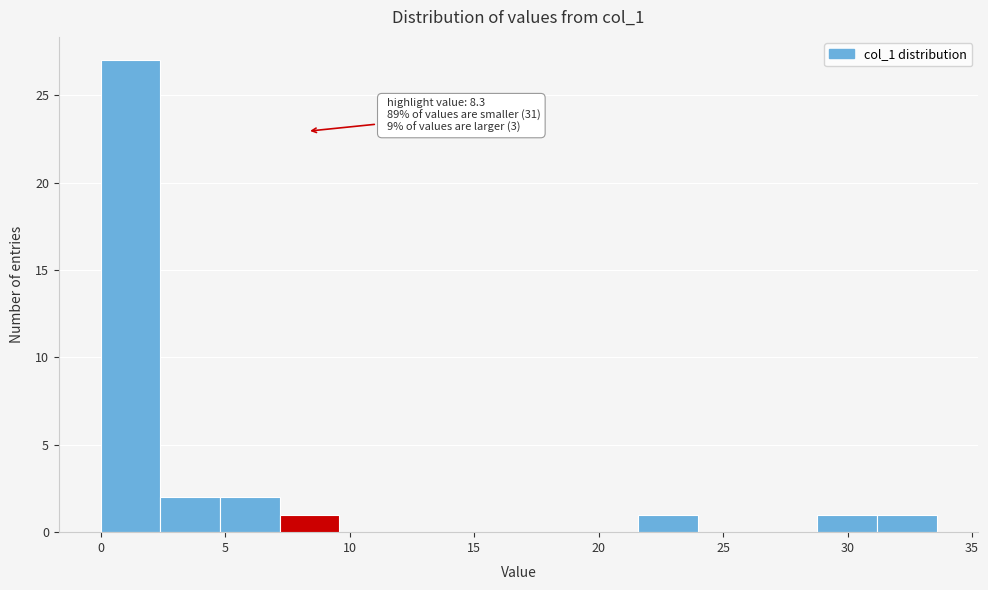

Over which range of the x-axis is the bar tallest?

0.0 to 2.5